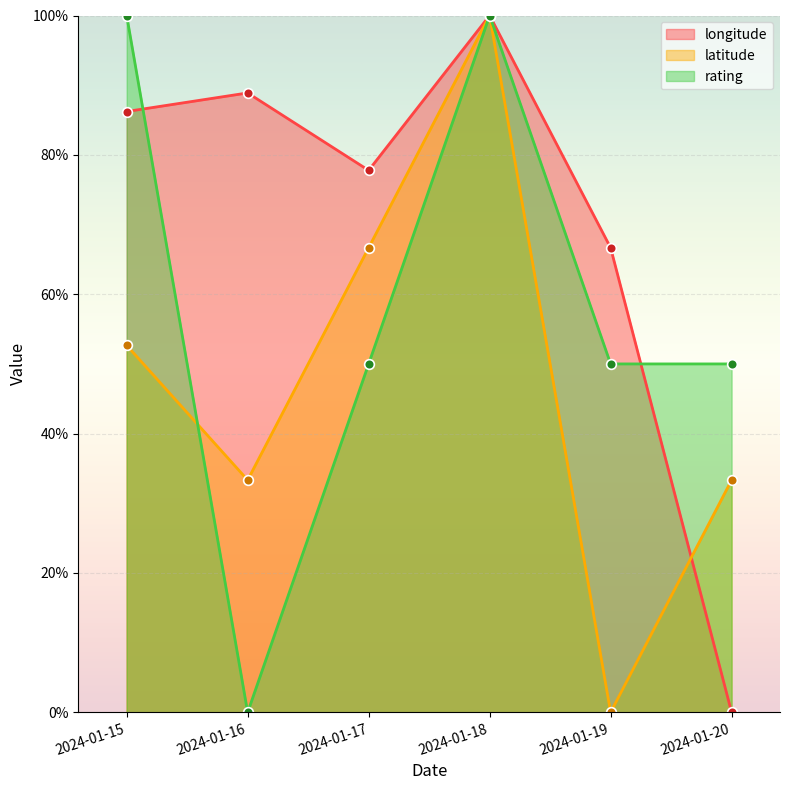

Count the number of data series in this chart.

3